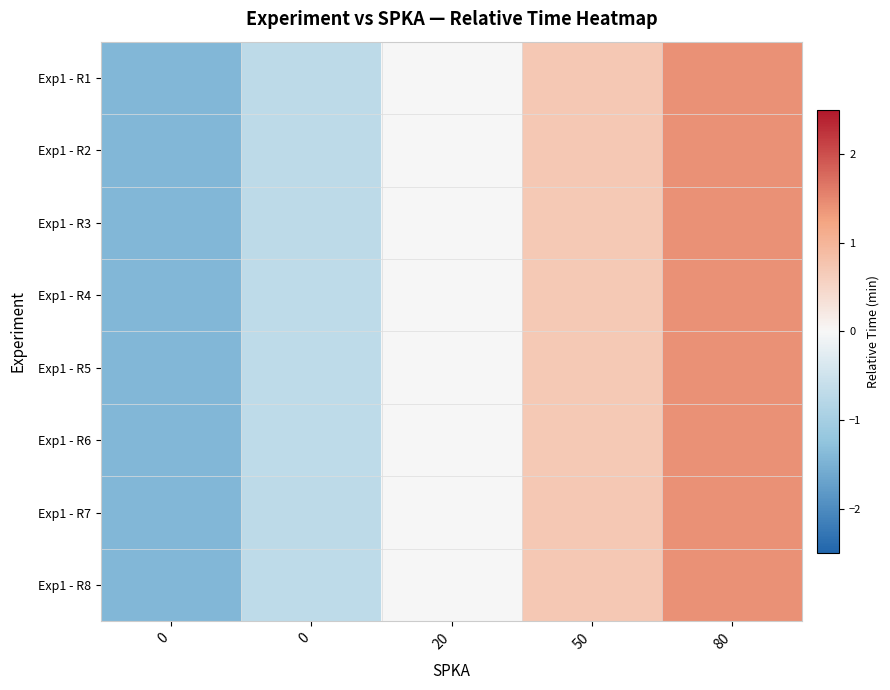

List the series in order of their peak value, highest first.

Exp1 - R4, Exp1 - R6, Exp1 - R3, Exp1 - R8, Exp1 - R7, Exp1 - R1, Exp1 - R5, Exp1 - R2